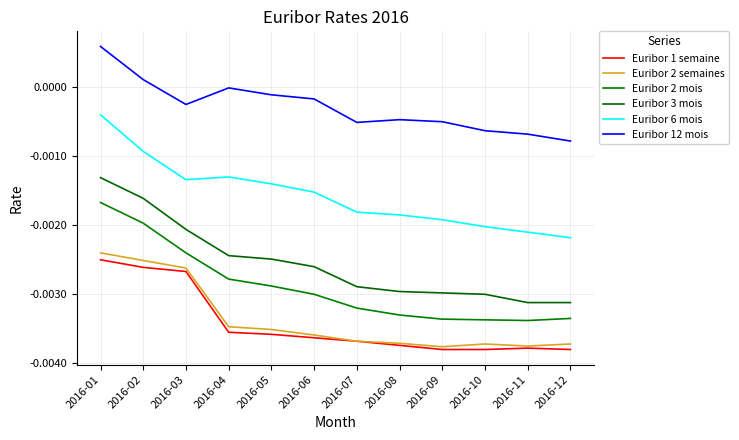

The value of Euribor 1 semaine at 2016-06 is -0.0. True or false?

True